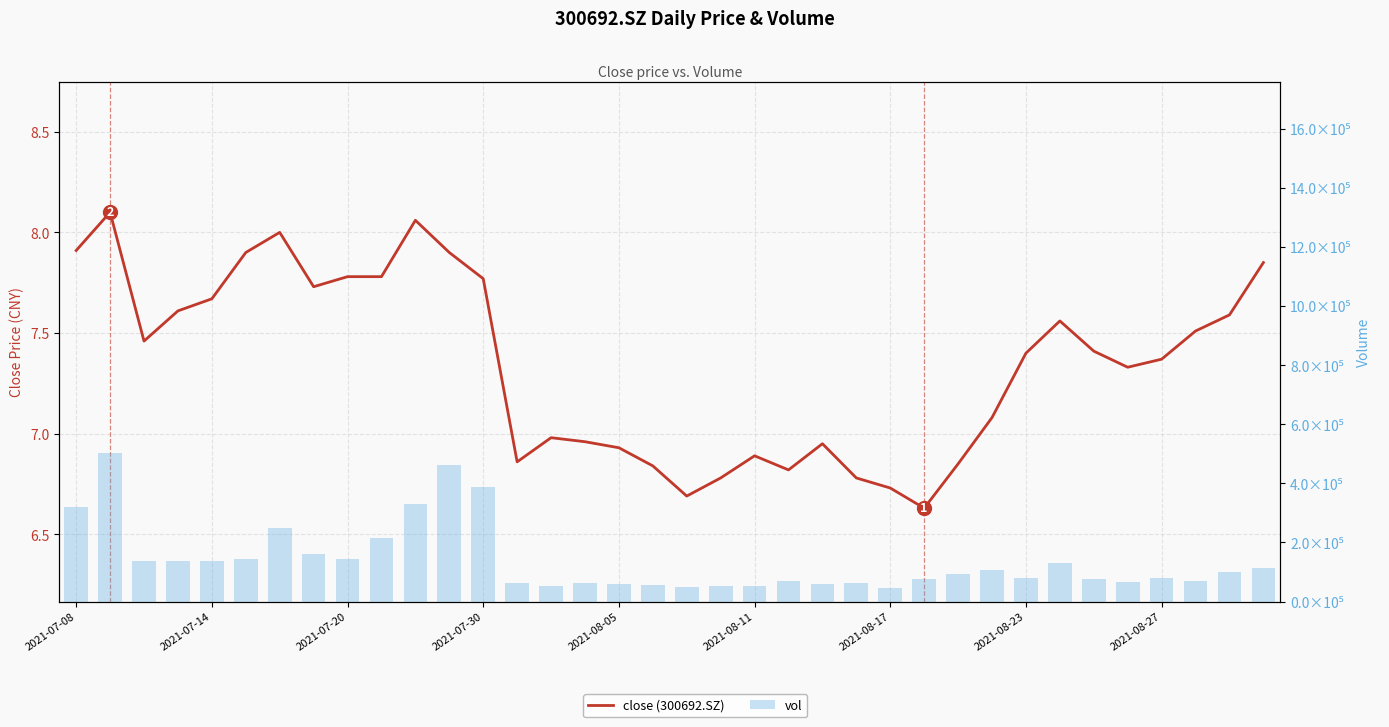

At which label does vol first exceed 93236?

2021-07-08